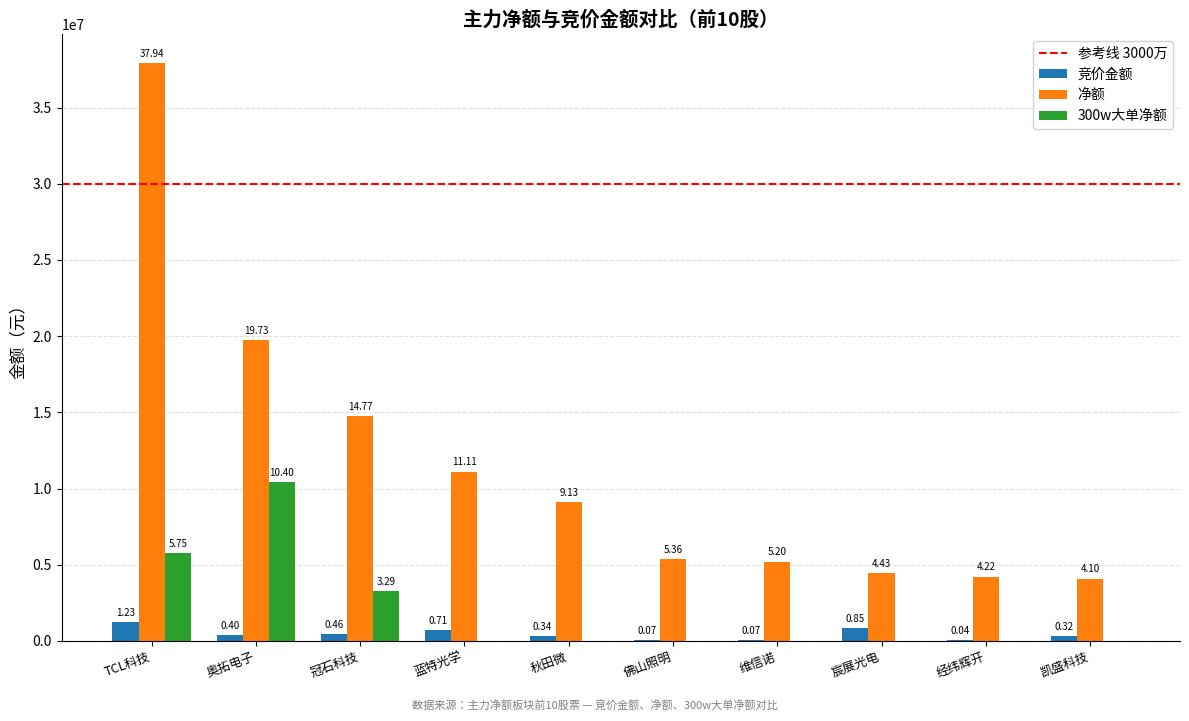

Are the bars grouped side by side (vs. stacked)?

Yes